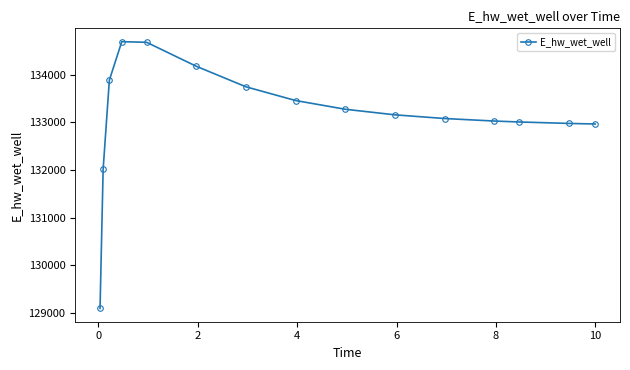

What is the greatest value displayed?

134690.1